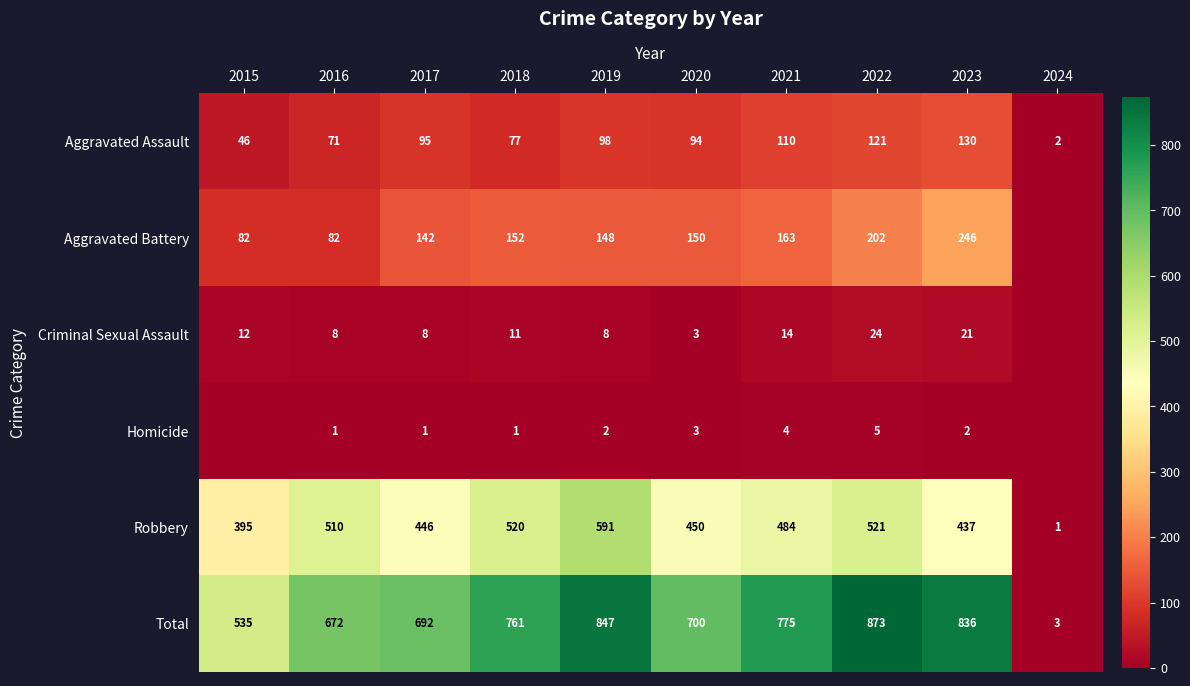

Where is Total nearest to the value 438?

2015